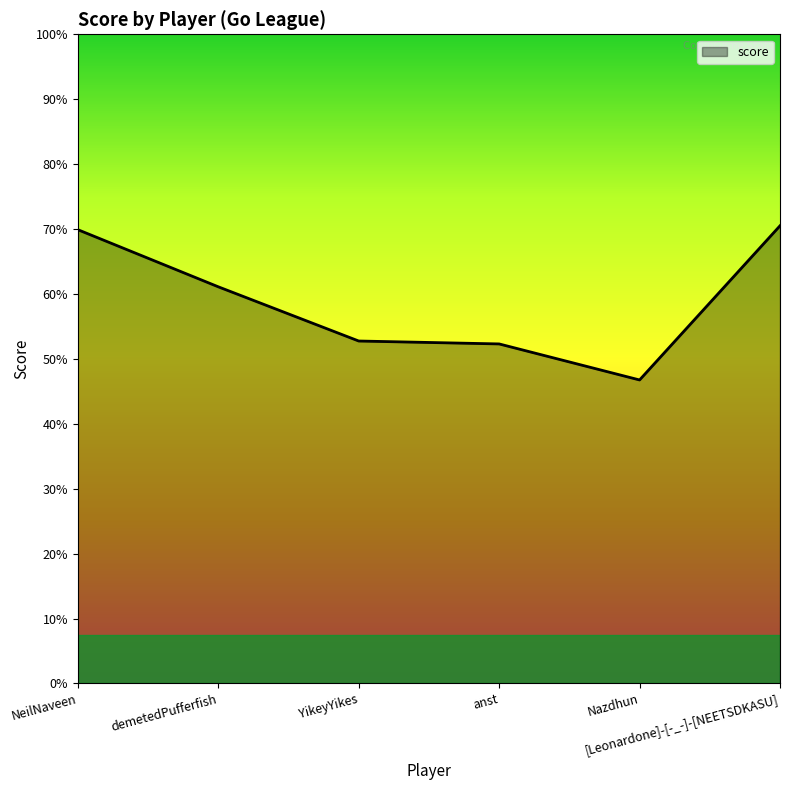

How many points are lower than both their immediate neighbors (excluding endpoints)?

1